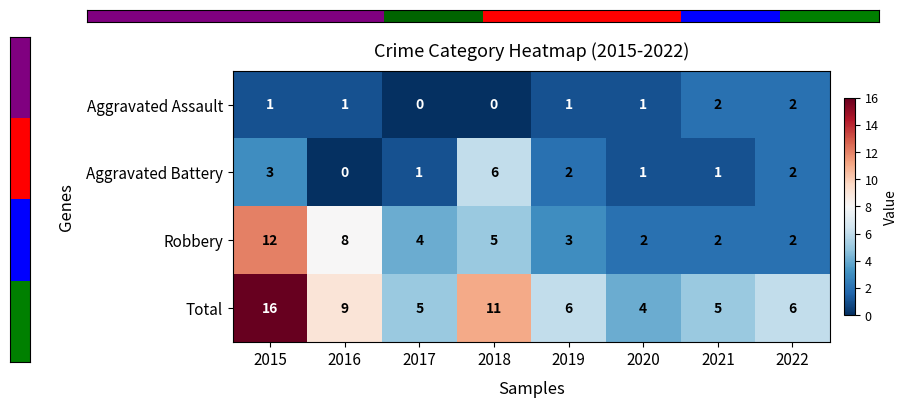

How many categories are shown in the chart?

8